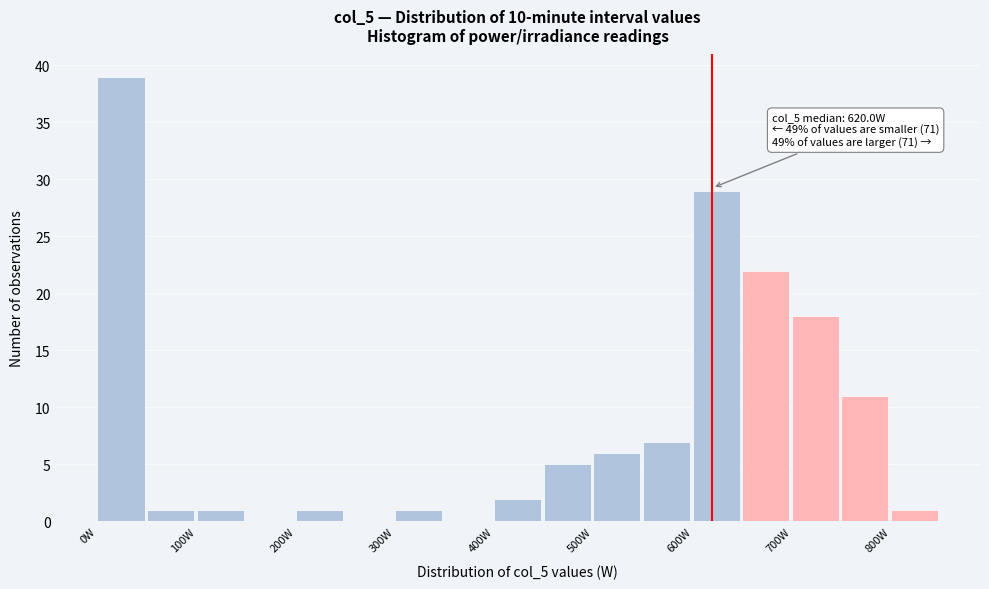

Which range on the x-axis has the tallest bar?

0 to 50